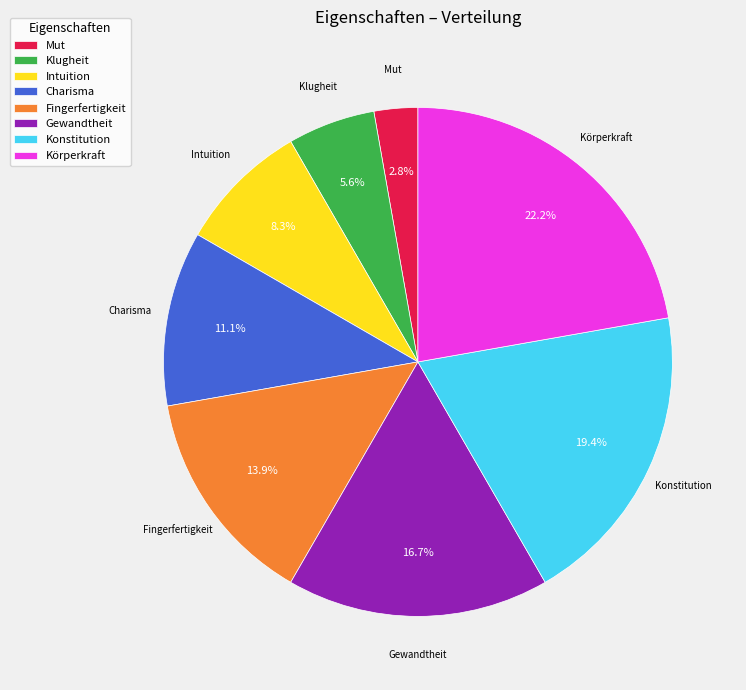

To the nearest percent, what percentage of the pie is Charisma?

11%